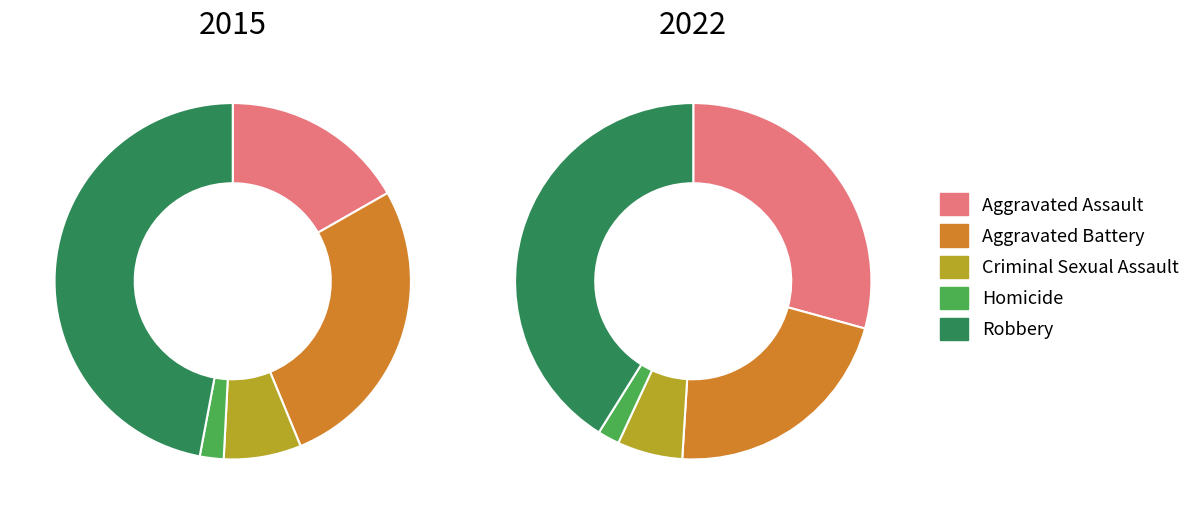

Does Homicide represent more than half of the total?

No